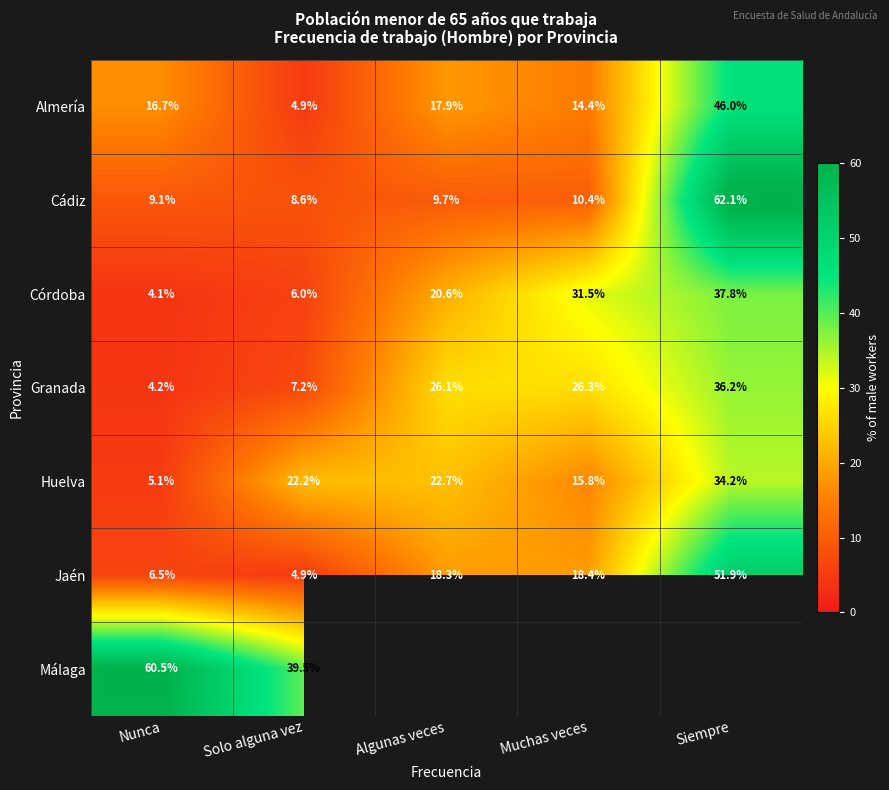

What is the sum of the Jaén values at Nunca and Solo alguna vez?

11.4